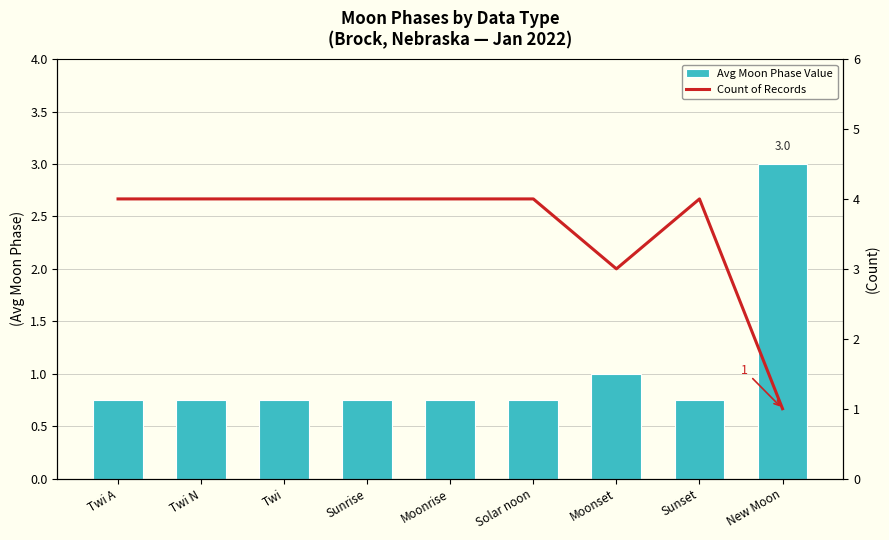

Read the Avg Moon Phase Value value at Sunrise.

0.8